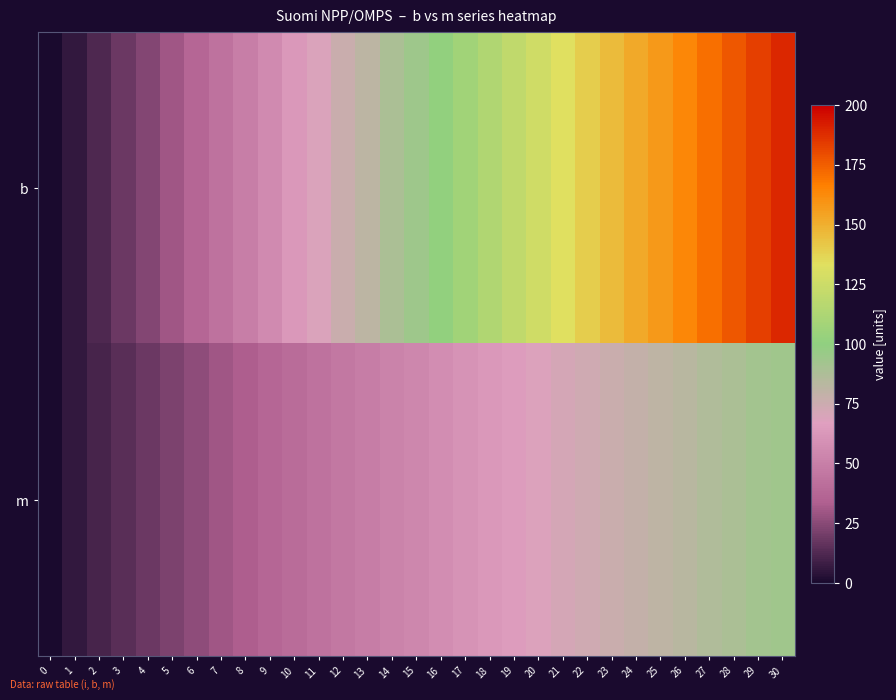

Reading left to right, transcribe all the data shown in this chart.

b: 0=0.0	1=5.9	2=12.2	3=18.1	4=24.1	5=30.4	6=36.8	7=43.2	8=49.7	9=56.1	10=62.8	11=69.2	12=75.9	13=82.0	14=88.6	15=94.5	16=101.4	17=107.6	18=113.9	19=119.7	20=126.6	21=133.0	22=139.2	23=145.6	24=151.6	25=157.8	26=163.9	27=170.6	28=177.1	29=183.4	30=189.4
m: 0=0.0	1=5.7	2=10.3	3=14.4	4=18.7	5=22.5	6=26.5	7=30.0	8=33.5	9=37.0	10=40.3	11=43.5	12=46.3	13=49.1	14=52.0	15=54.5	16=57.5	17=60.2	18=62.7	19=65.3	20=68.4	21=71.2	22=73.7	23=76.2	24=78.5	25=81.2	26=83.3	27=86.4	28=88.9	29=91.5	30=93.7